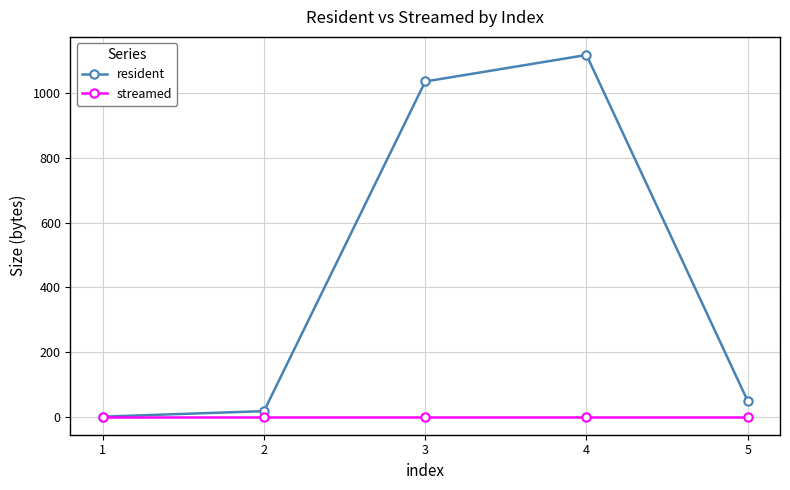

What is the maximum value shown in the chart?

1118